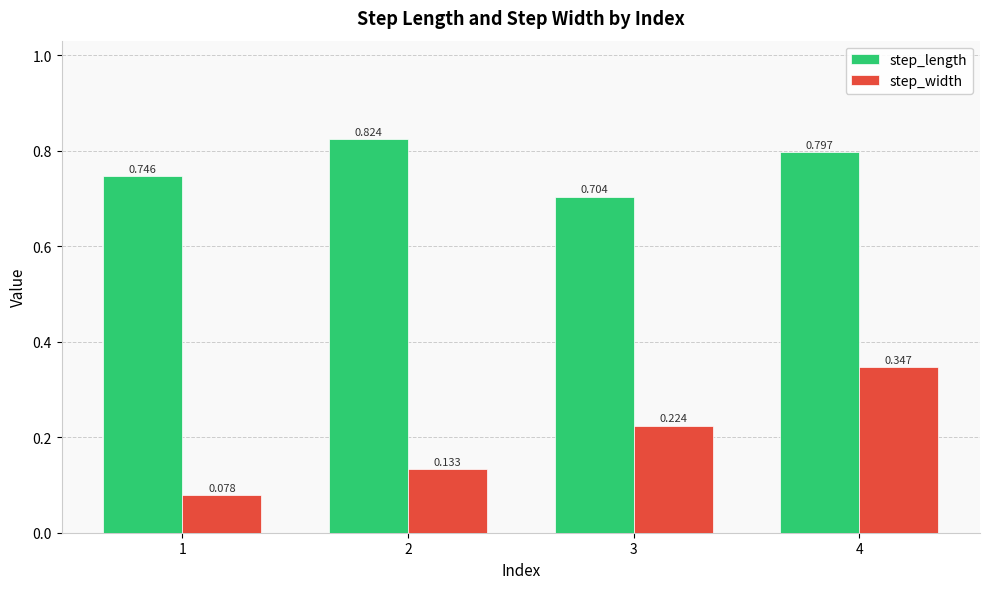

What is the difference between the highest and lowest values at 3?

0.5